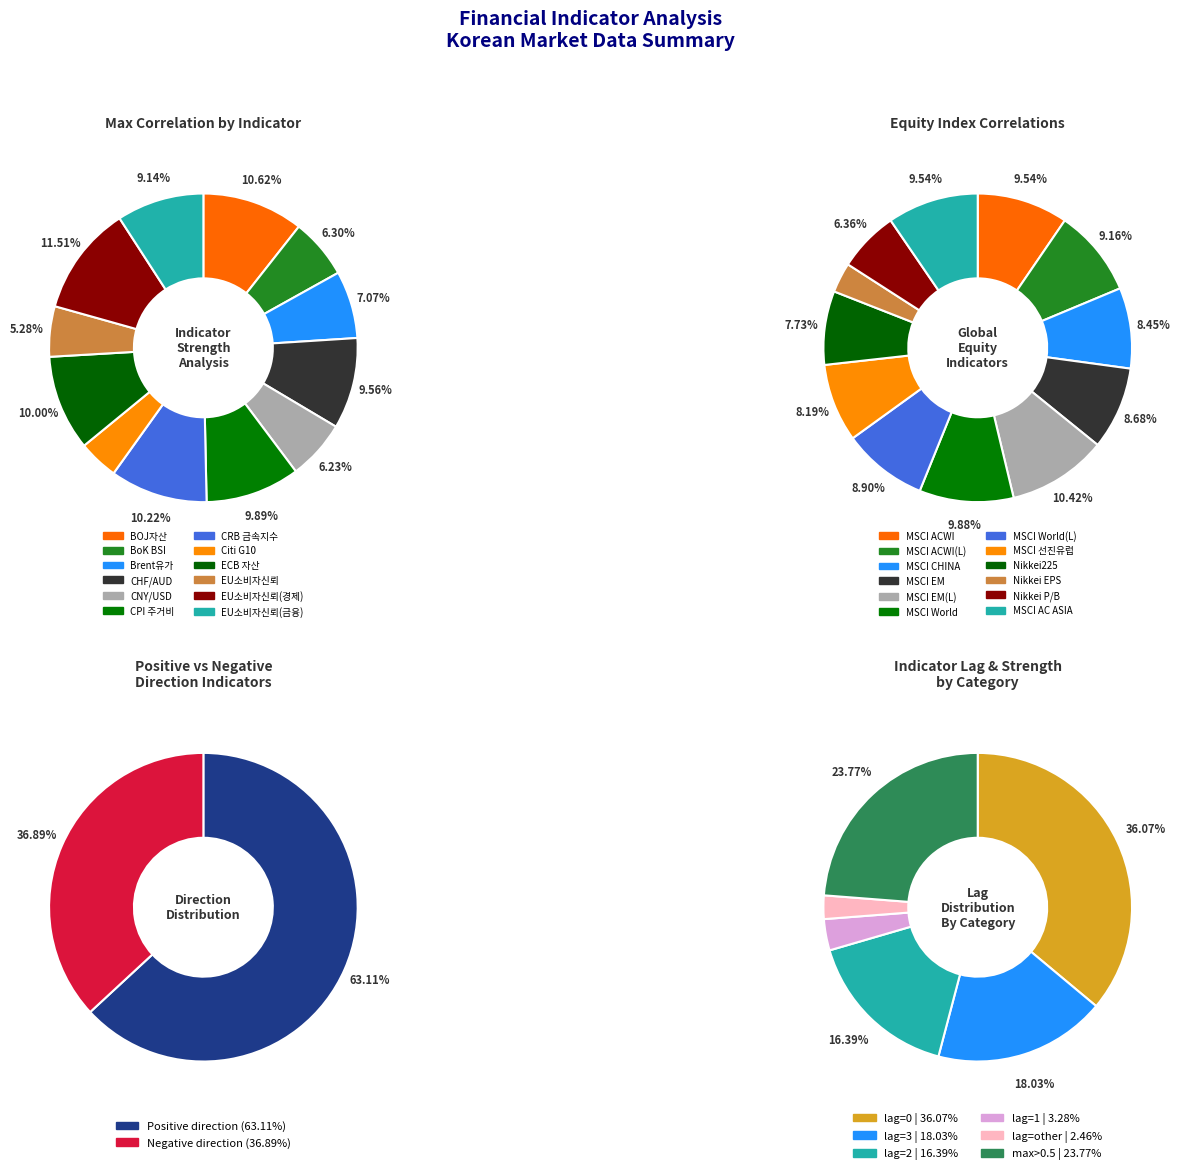

How many slices are in this pie chart?

12